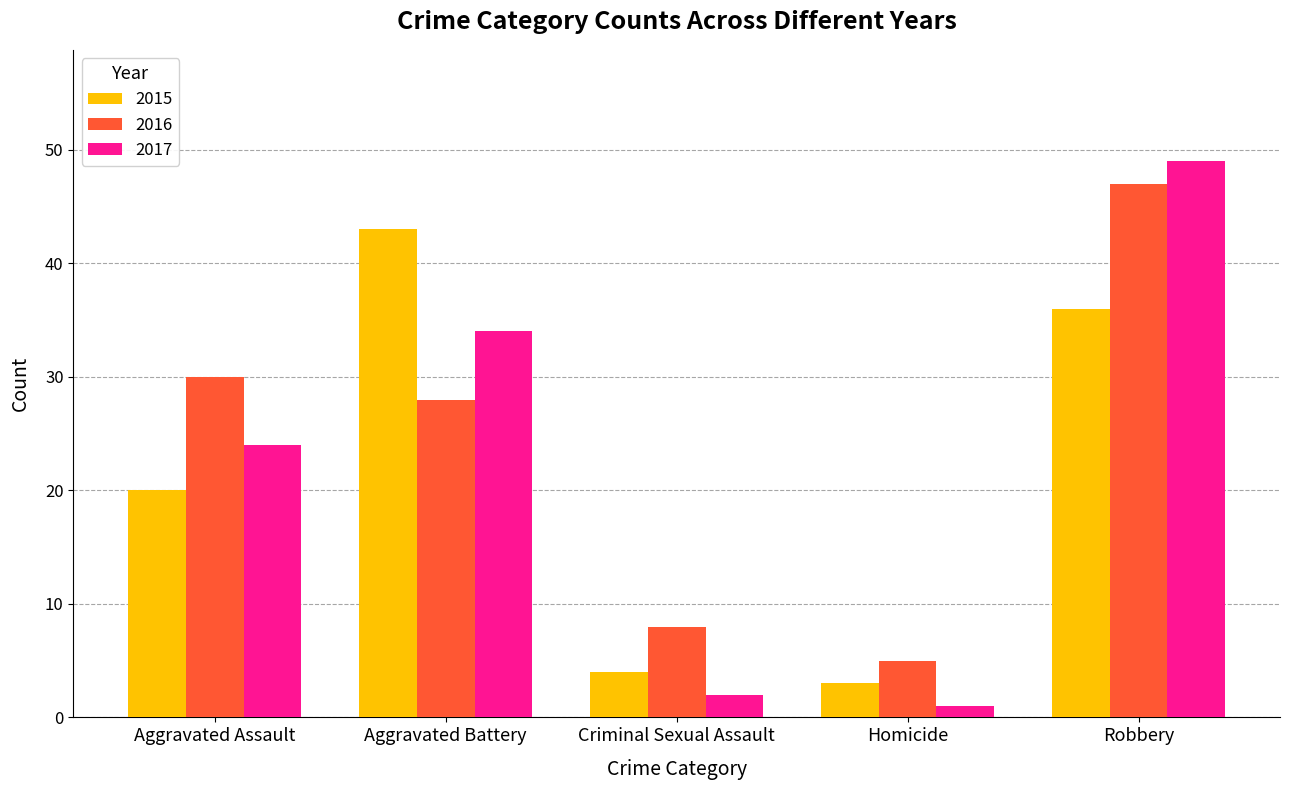

What is the spread (max minus min) of values at Aggravated Battery?

15